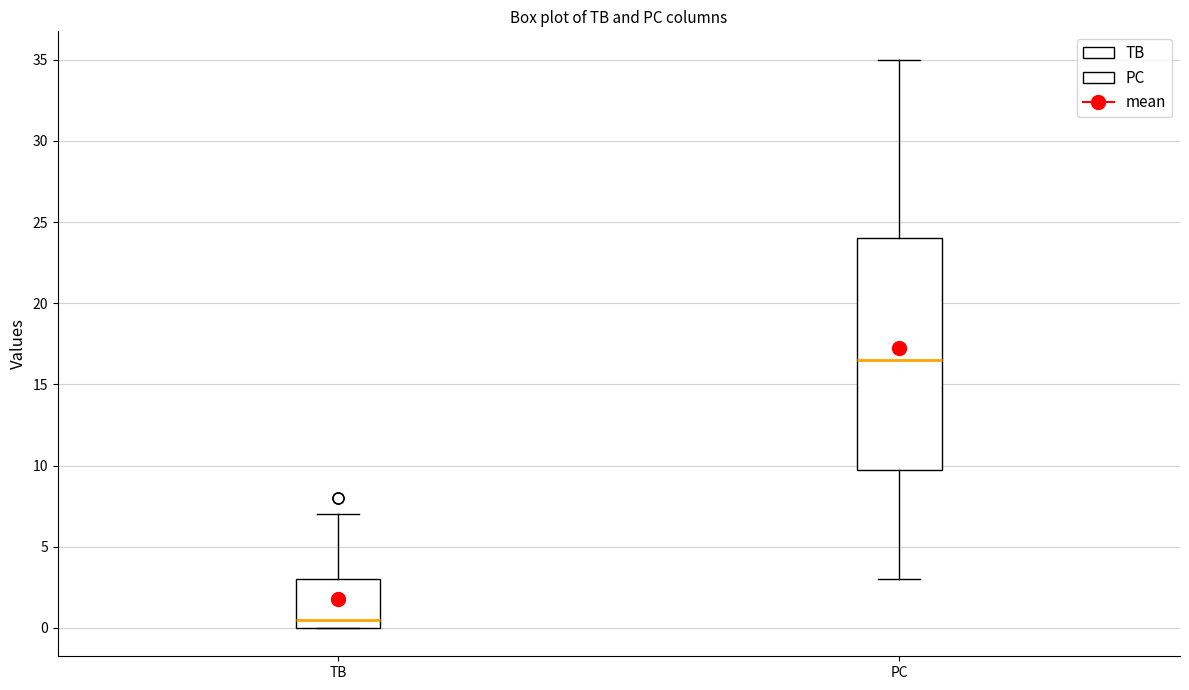

Where is the lower edge of the box for PC on the y-axis? The values are not printed on the chart, so give them approximately, as read against the axis.

10.0